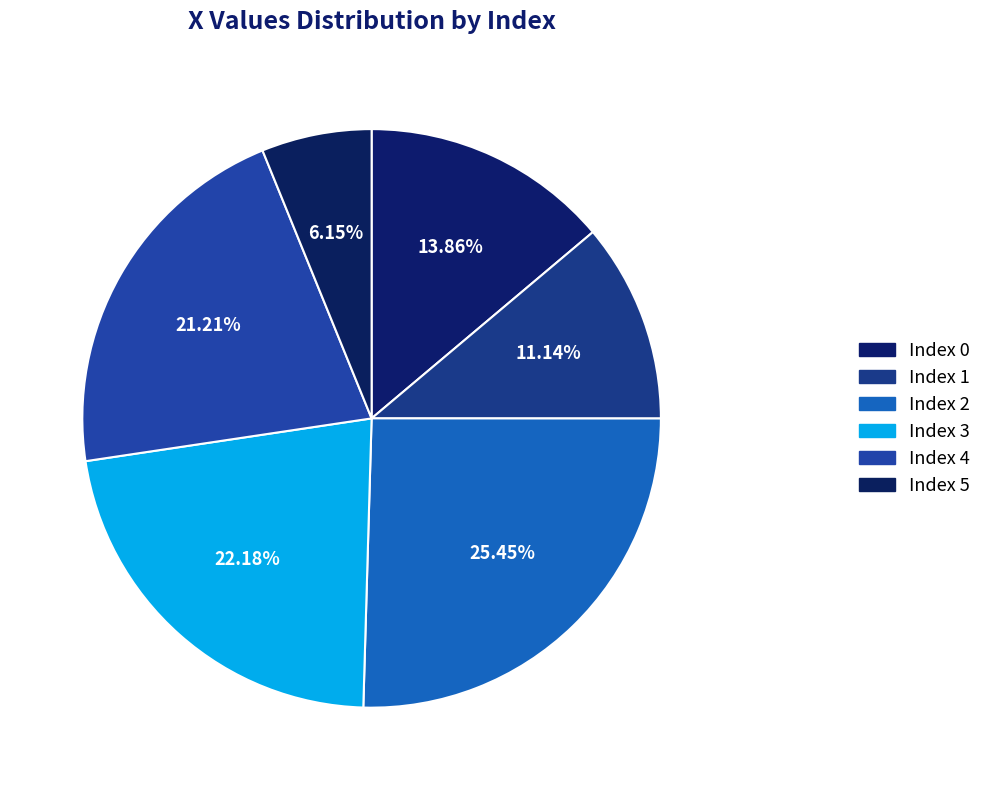

How many slices are in this pie chart?

6